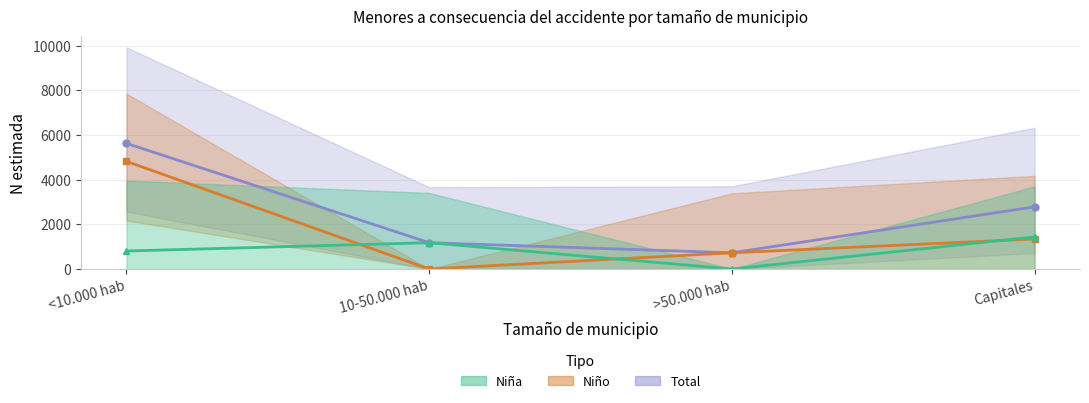

True or false: Total and Niña cross at least once.

False